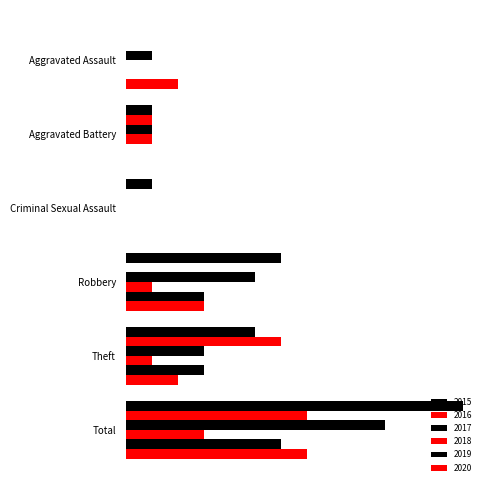

What is the spread (max minus min) of values at Aggravated Battery?

1